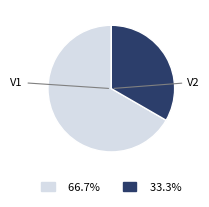

How many segments does this pie chart have?

2